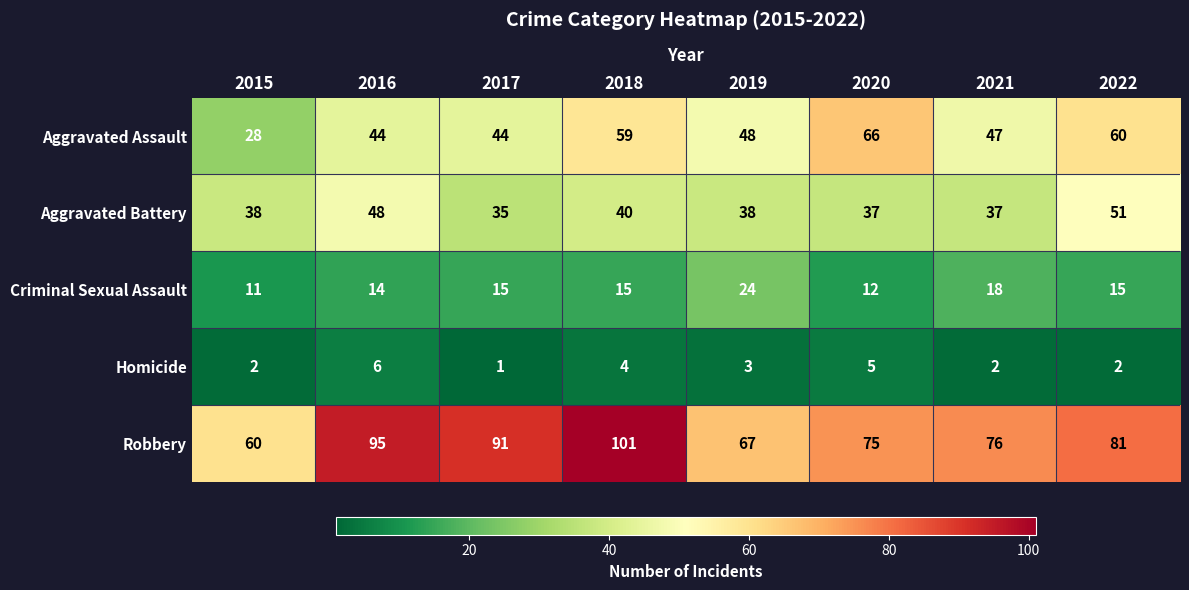

How many Homicide values are between 2 and 5?

6